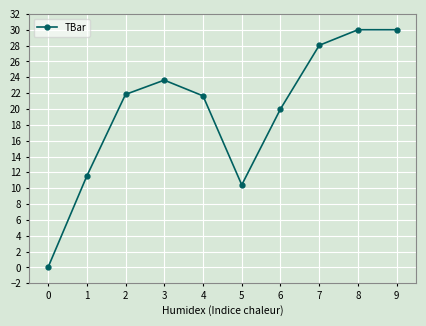

What is the change in value from 2 to 4?

-0.2